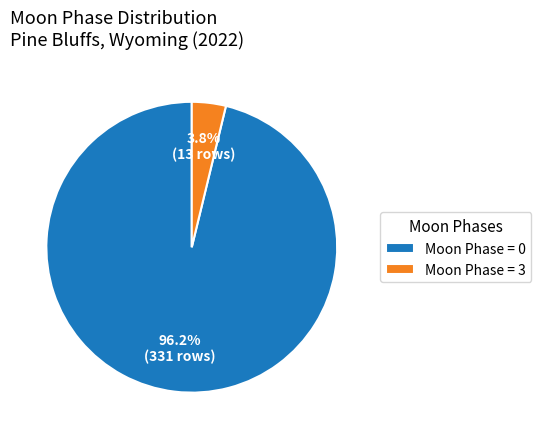

To the nearest percent, what is the difference between the largest and smallest slice percentages?

92%